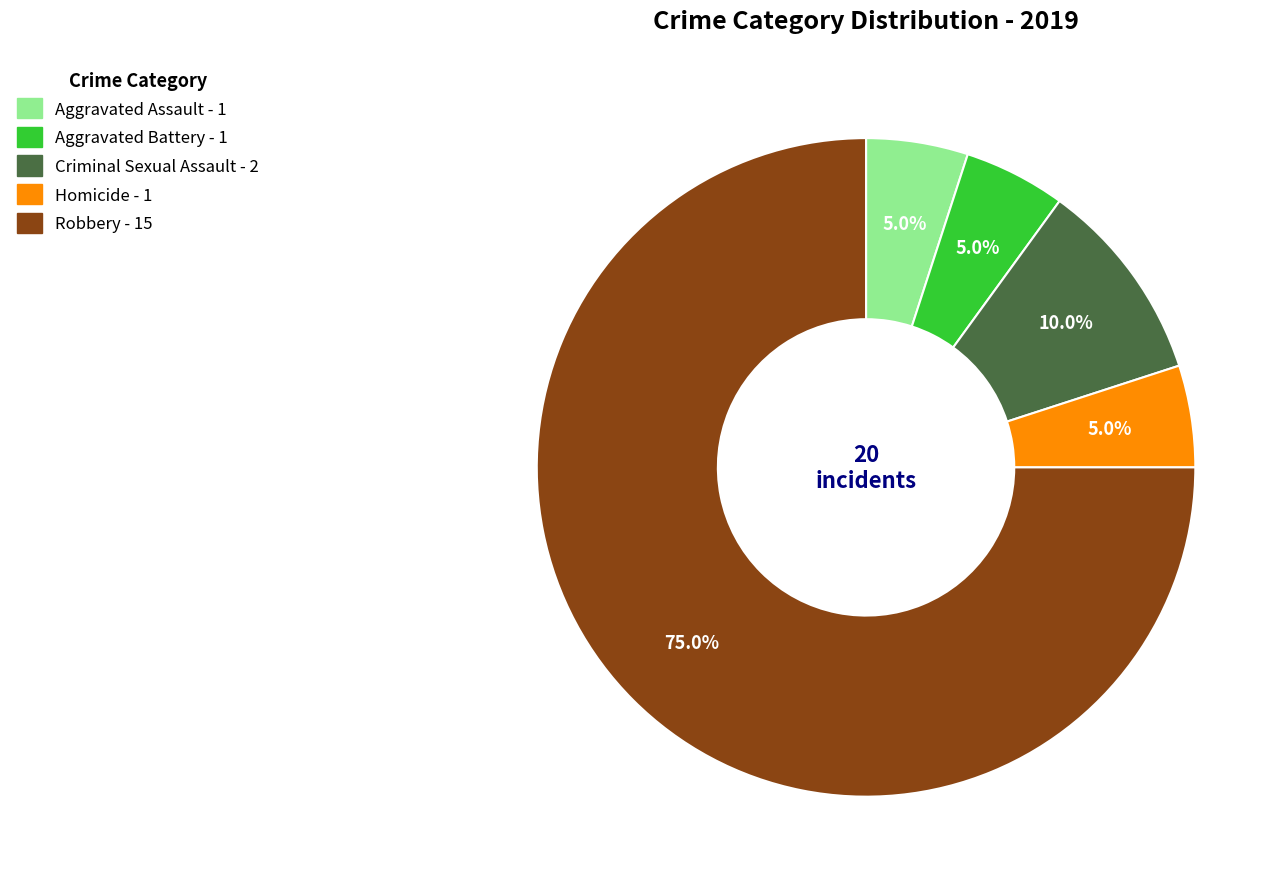

What is the majority slice?

Robbery